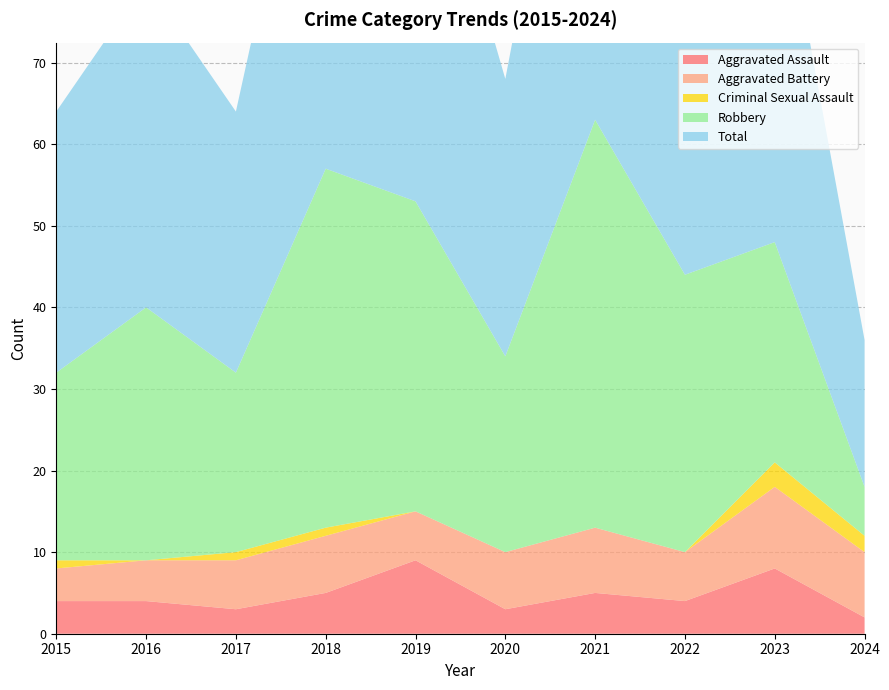

Reading left to right, transcribe all the data shown in this chart.

Aggravated Assault: 4	4	3	5	9	3	5	4	8	2
Aggravated Battery: 4	5	6	7	6	7	8	6	10	8
Criminal Sexual Assault: 1	0	1	1	0	0	0	0	3	2
Robbery: 23	31	22	44	38	24	50	34	27	6
Total: 32	40	32	57	53	34	63	44	48	18